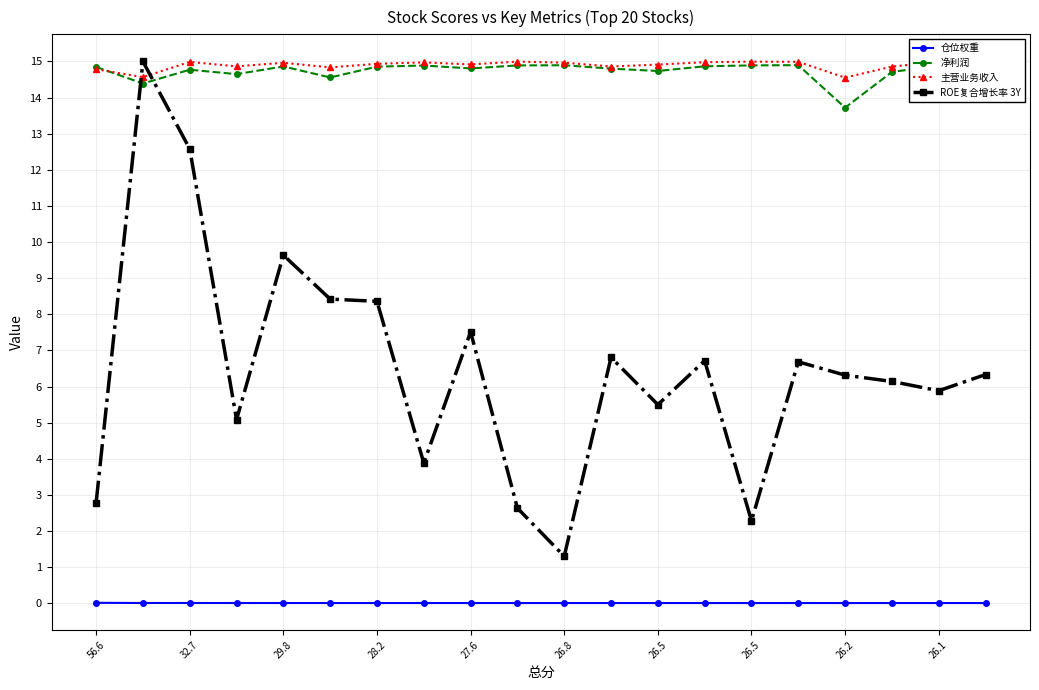

True or false: 仓位权重 and ROE复合增长率 3Y intersect in this chart.

False